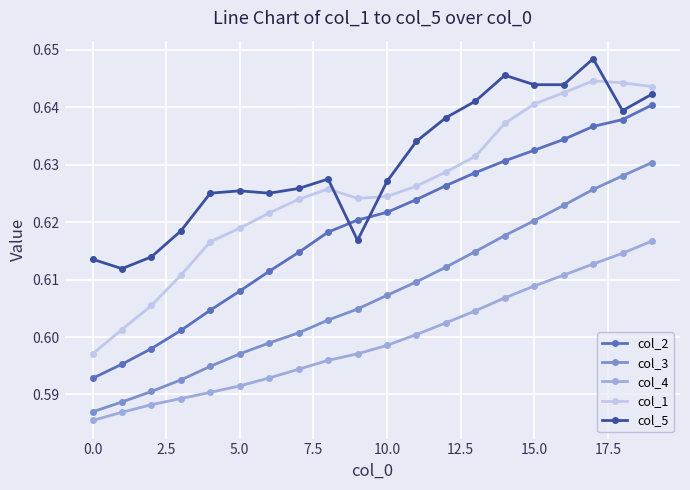

Which series has the largest total across all categories?

col_5